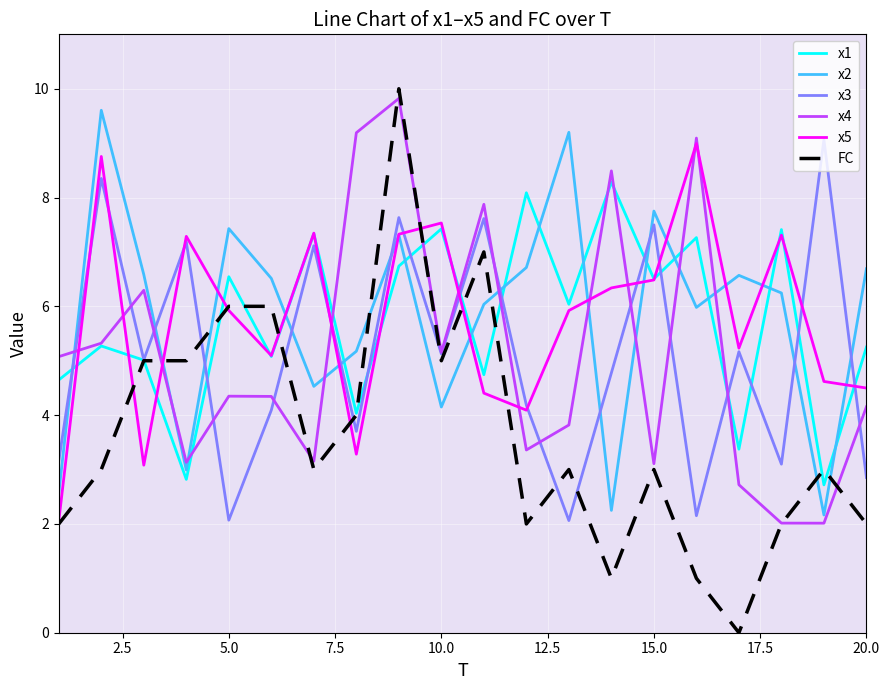

Which series has the largest range (max minus min)?

FC